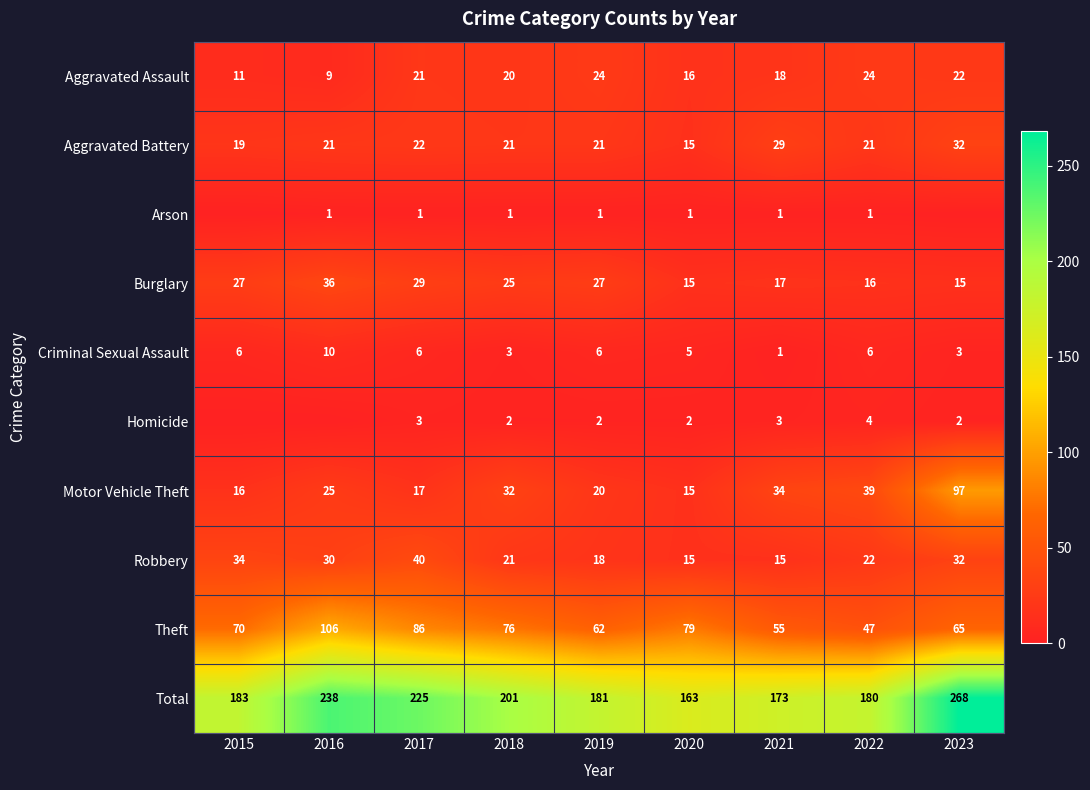

Between 2018 and 2020, which series saw the biggest shift?

Total